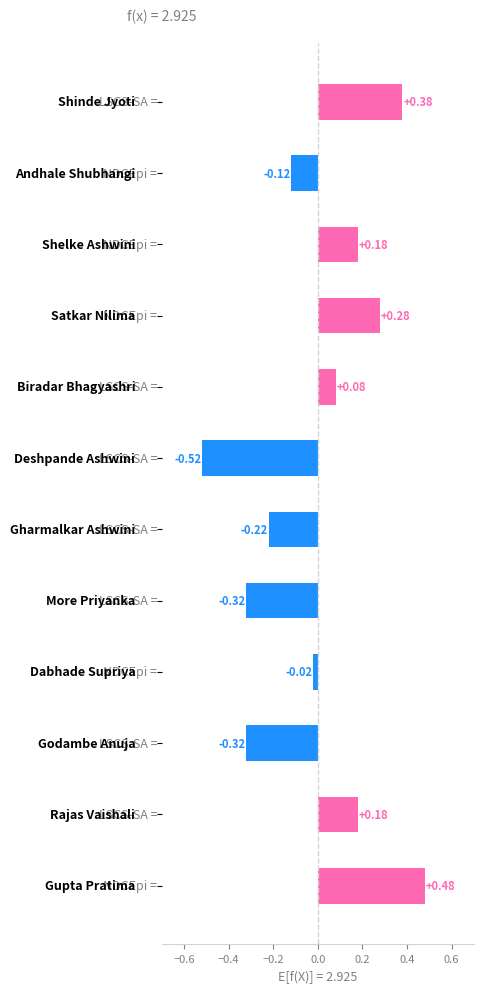

What is the difference between the maximum and minimum values?

1.0